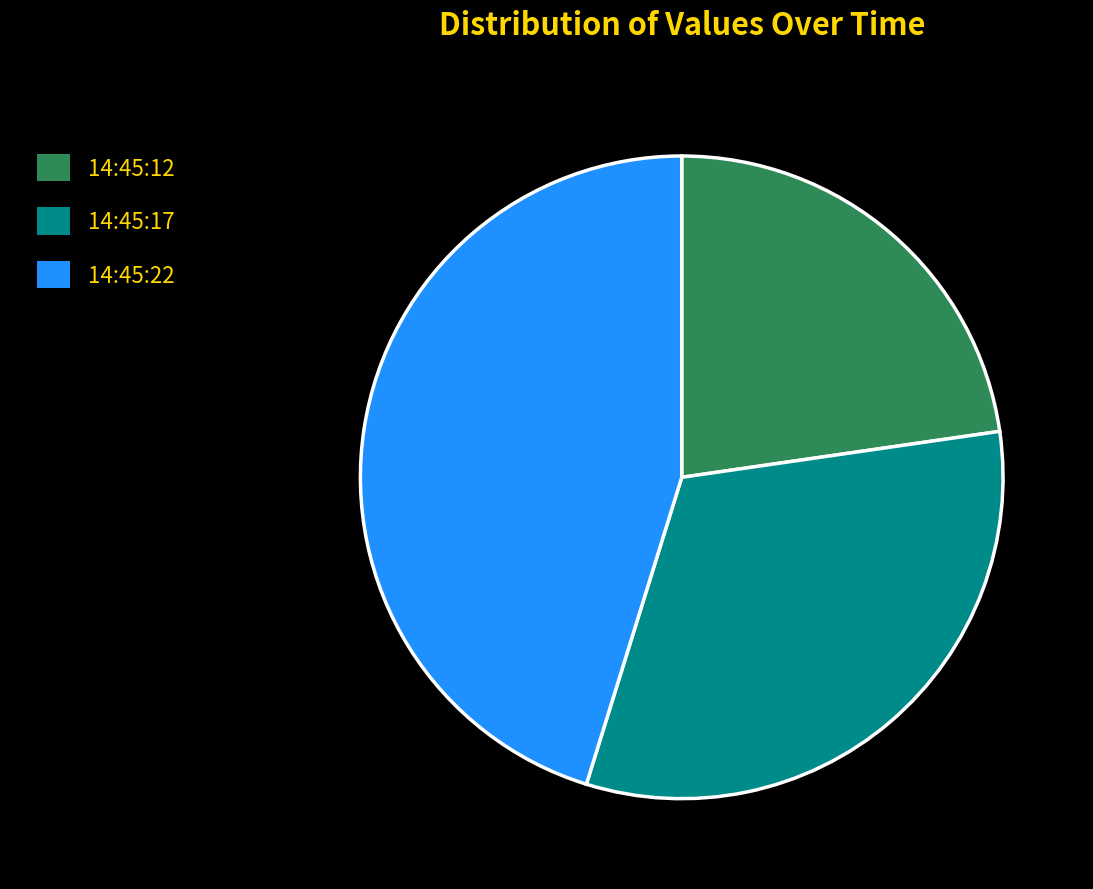

What is the ratio of the value at 14:45:22 to the value at 14:45:12?

2.0